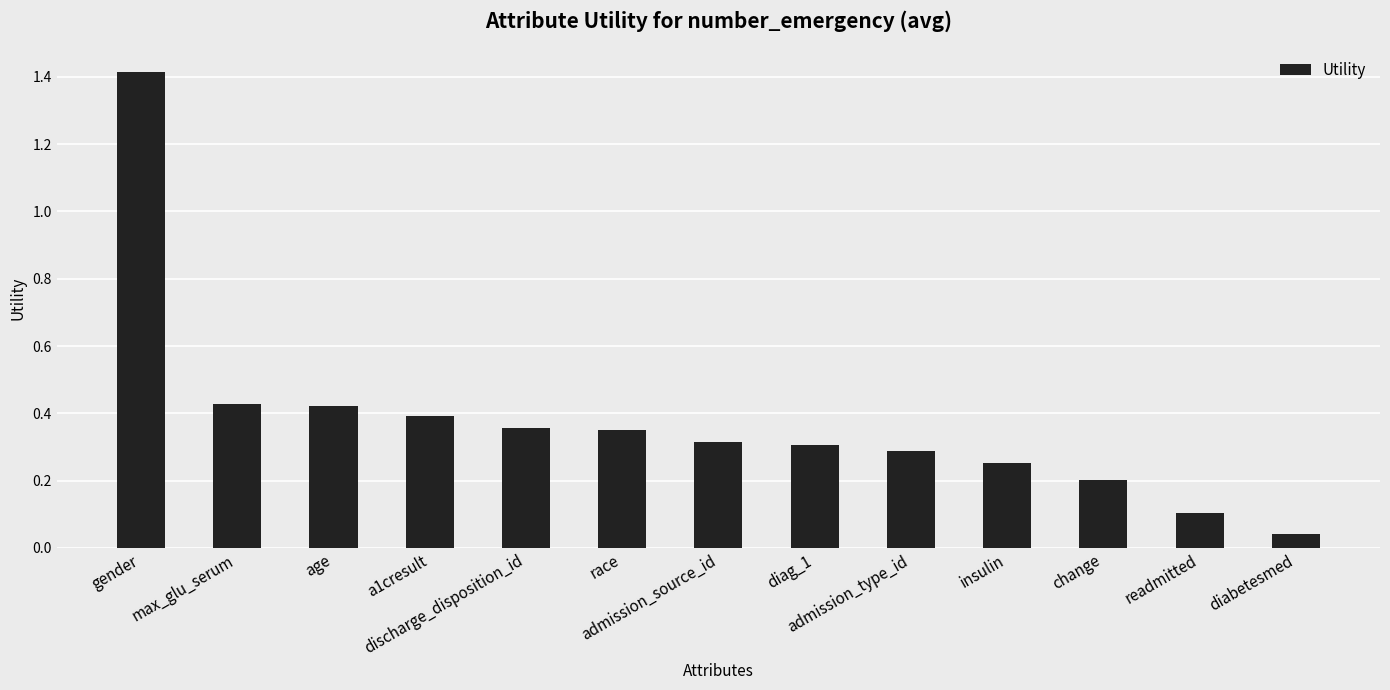

What is the maximum value shown in the chart?

1.4